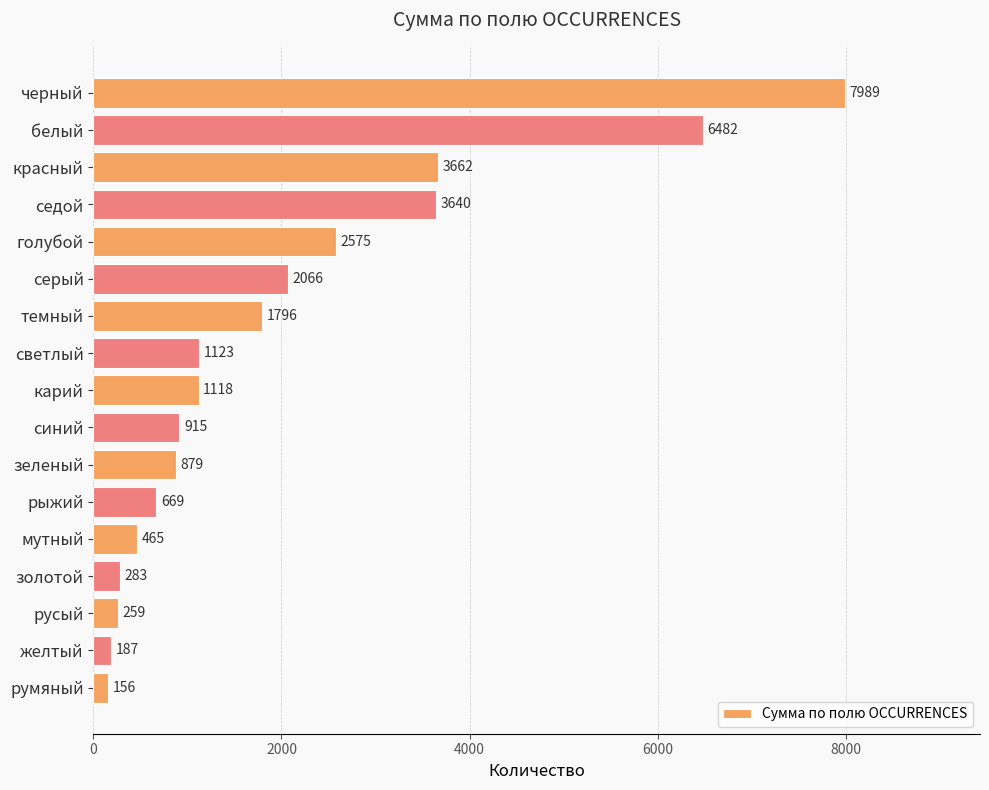

Rank the categories by value from highest to lowest.

черный, белый, красный, седой, голубой, серый, темный, светлый, карий, синий, зеленый, рыжий, мутный, золотой, русый, желтый, румяный